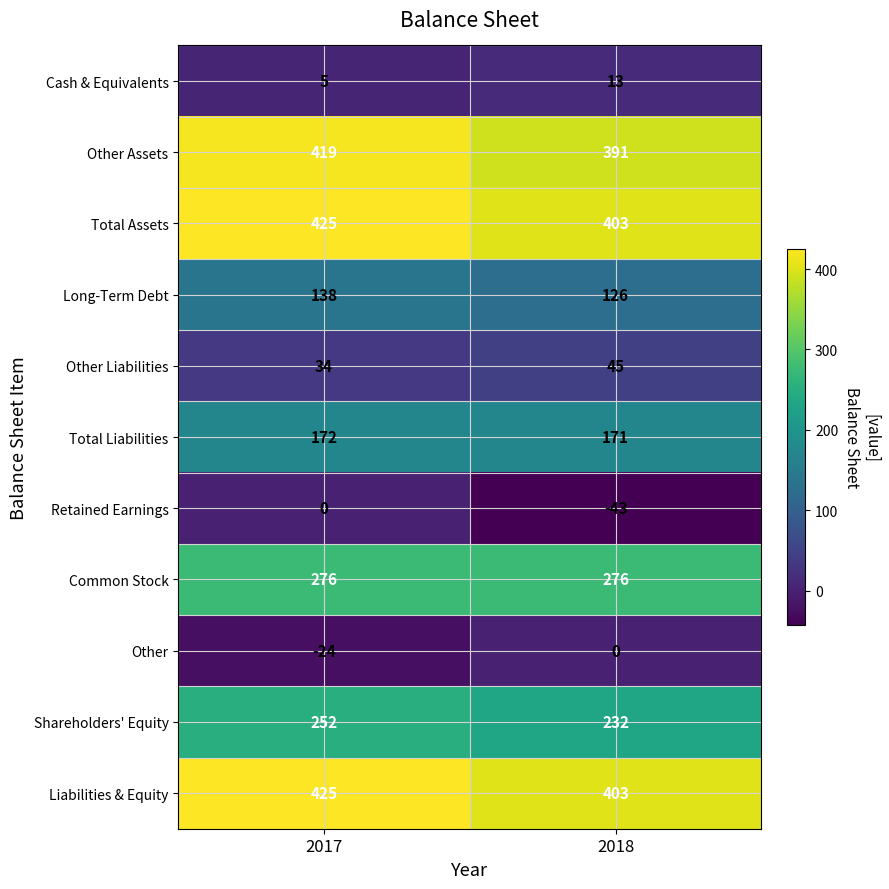

What is the difference between the maximum and minimum values in the Other Assets series?

28